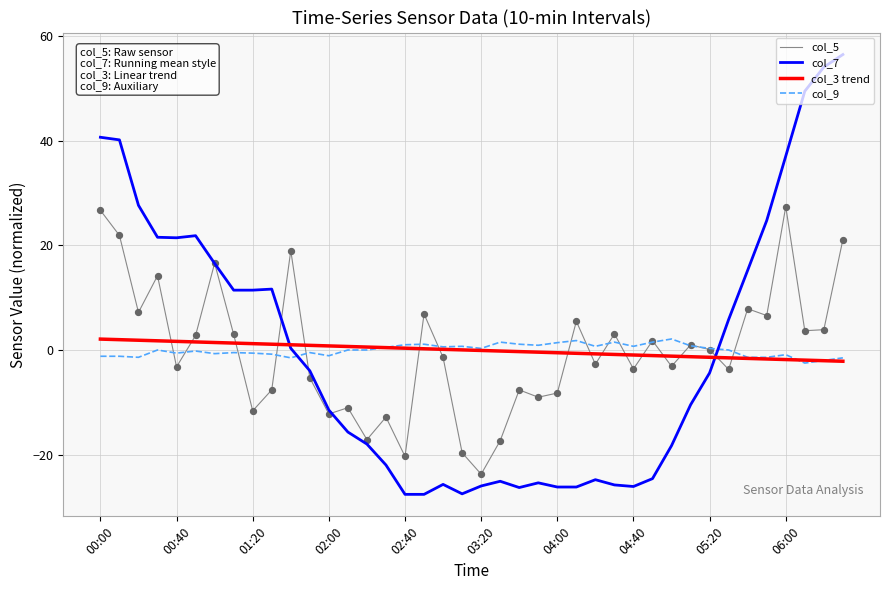

Which series ends up on top after the final intersection of col_3 trend and col_5?

col_5